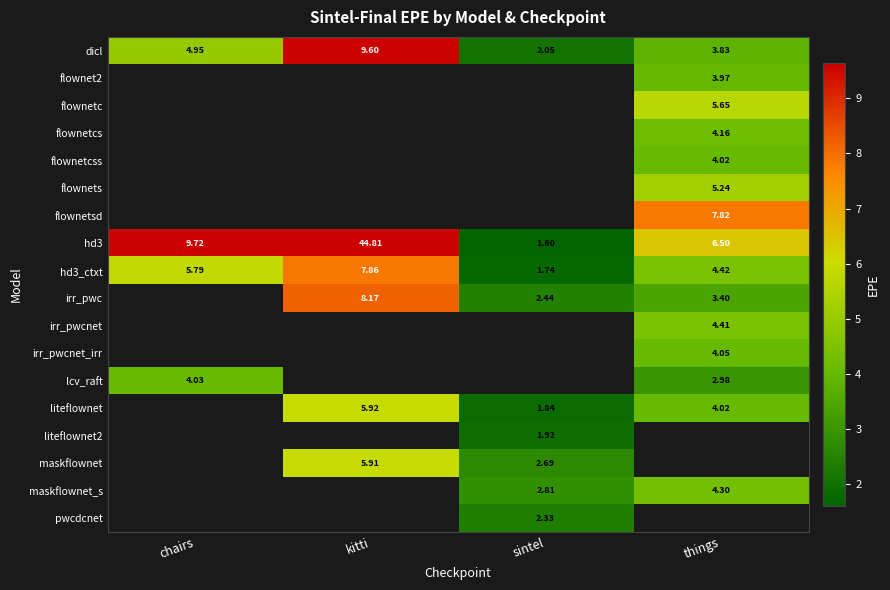

What is the difference between the highest and lowest values at sintel?

1.2